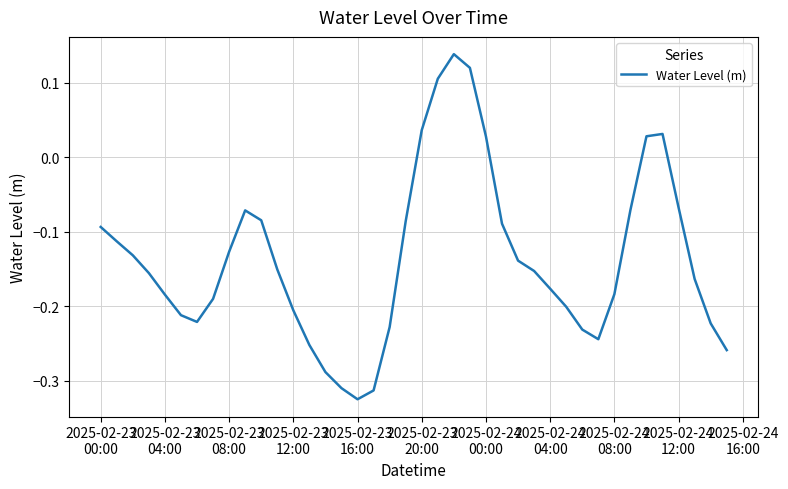

What is the difference between the maximum and minimum values?

0.5